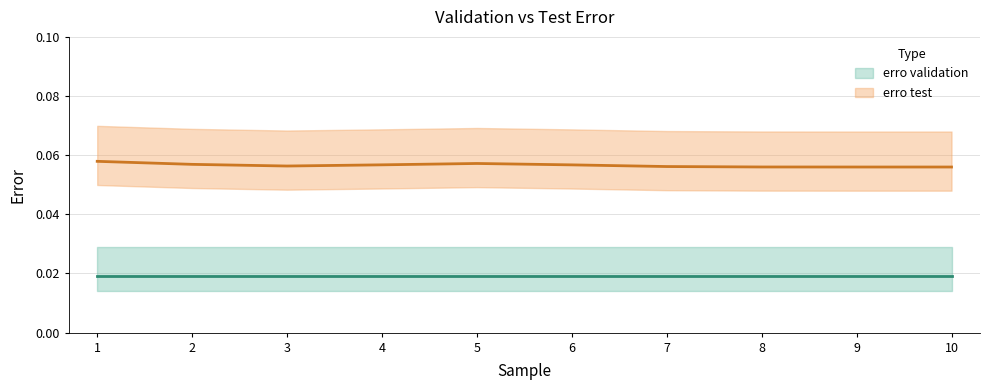

True or false: erro validation has more than 1 points higher than both neighbors.

False